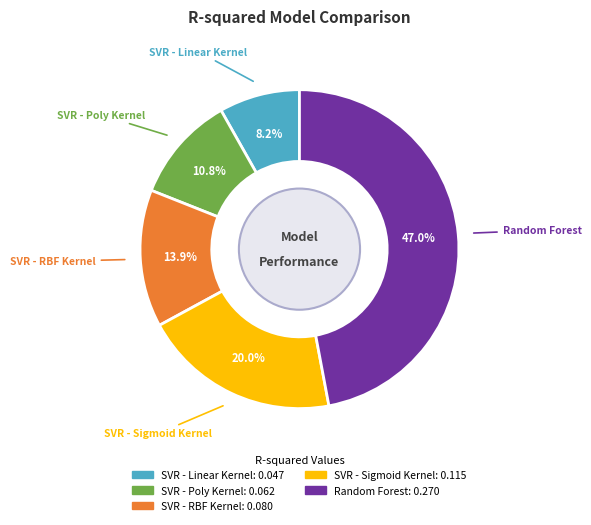

To the nearest percent, what portion does SVR - RBF Kernel represent?

14%